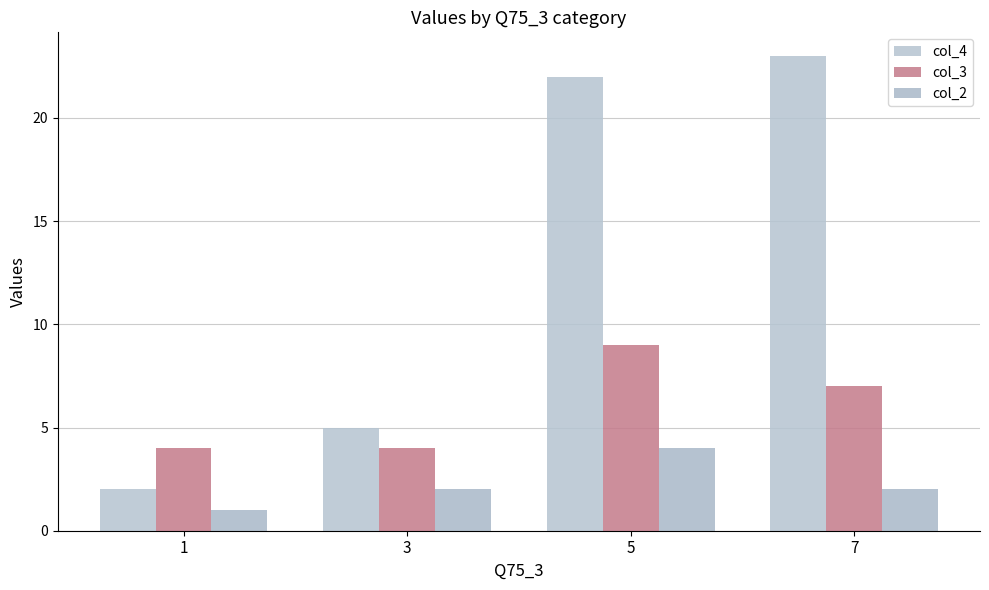

Which category has the lowest value in the col_2 series?

1